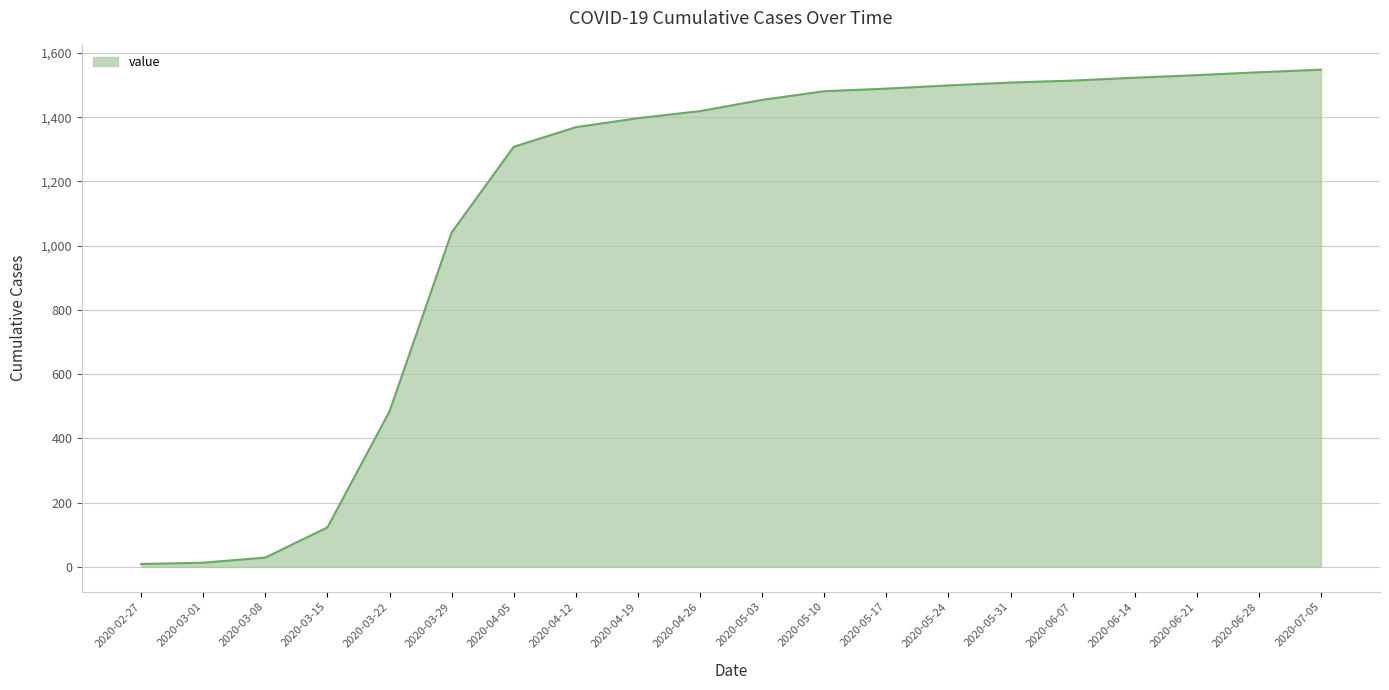

What is the maximum value shown in the chart?

1548